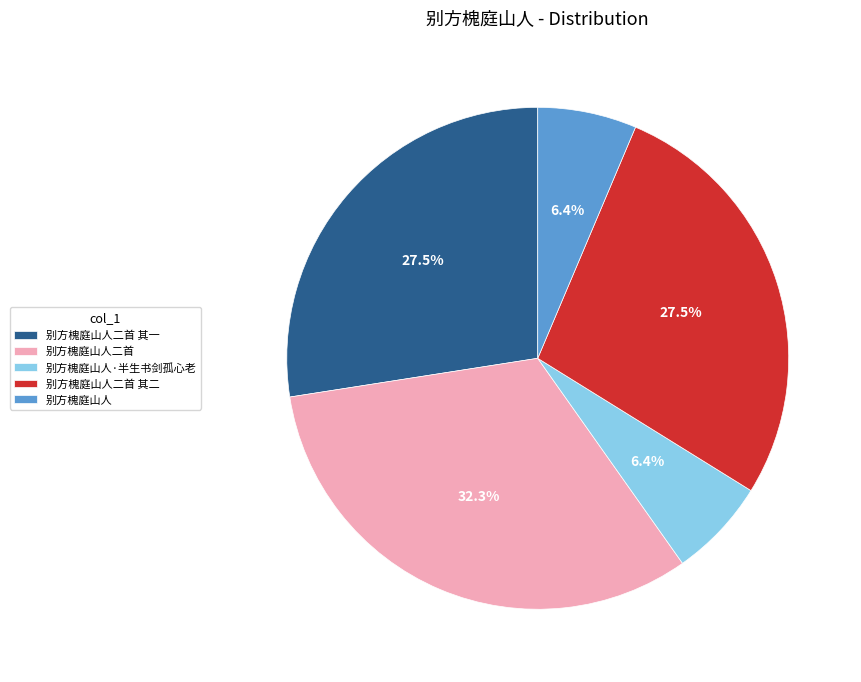

To the nearest percent, what portion does 别方槐庭山人 represent?

6%